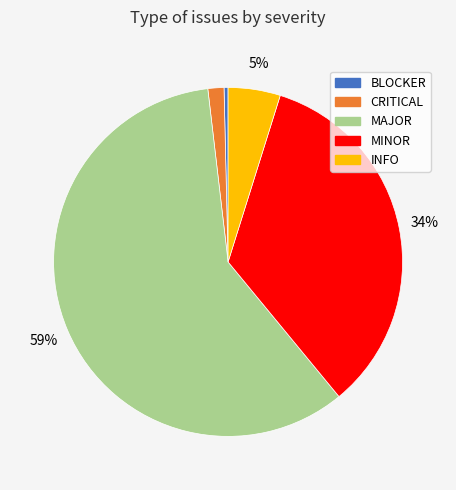

Which category has the biggest portion of the pie?

MAJOR